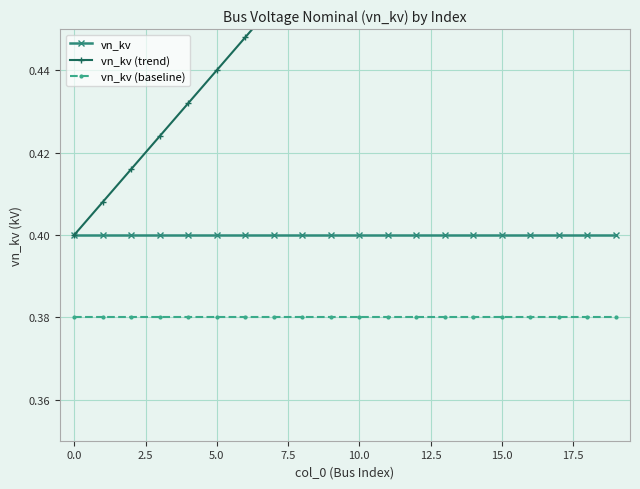

The value of vn_kv at 10.0 is 0.4. True or false?

True